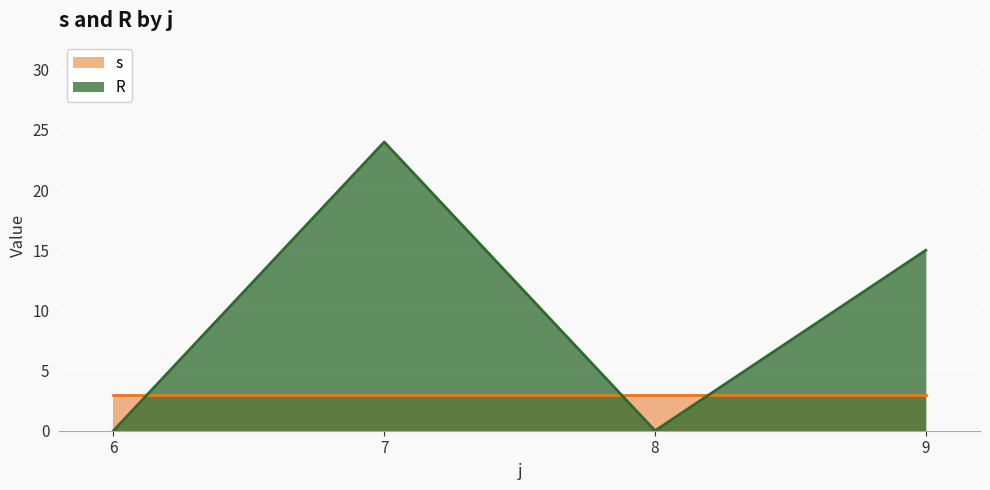

Which series has the largest range (max minus min)?

R